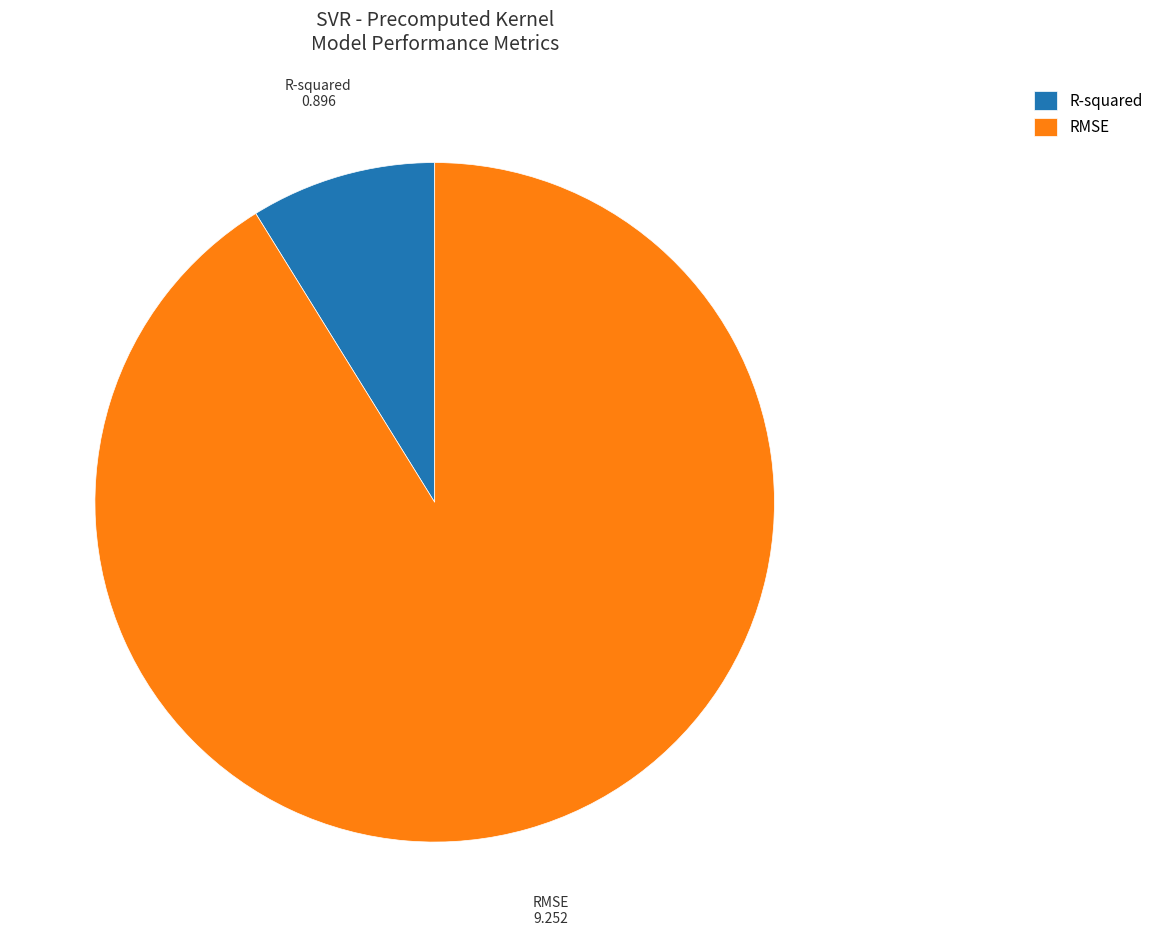

Does R-squared account for over 50% of the chart?

No